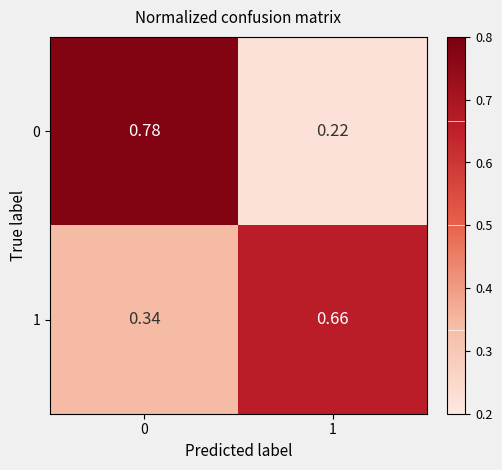

Is the value of 0 at 0 greater than the value of 1 at 0?

Yes